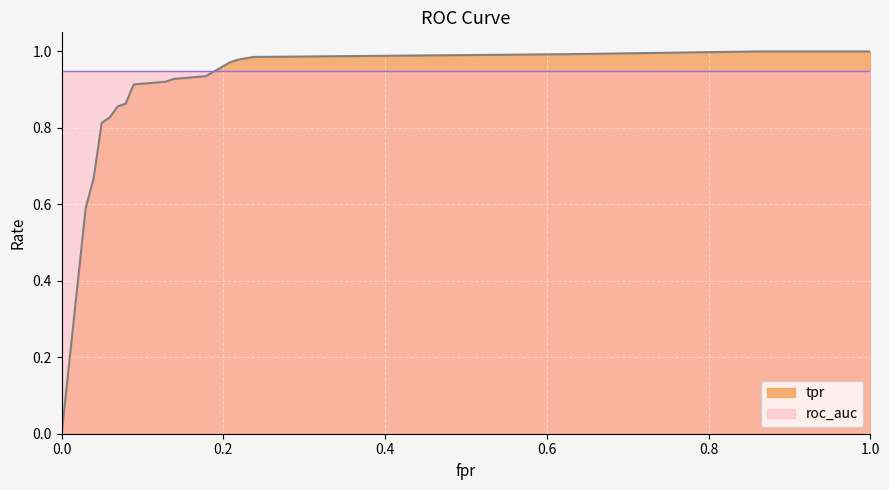

Which series has the largest total across all categories?

roc_auc